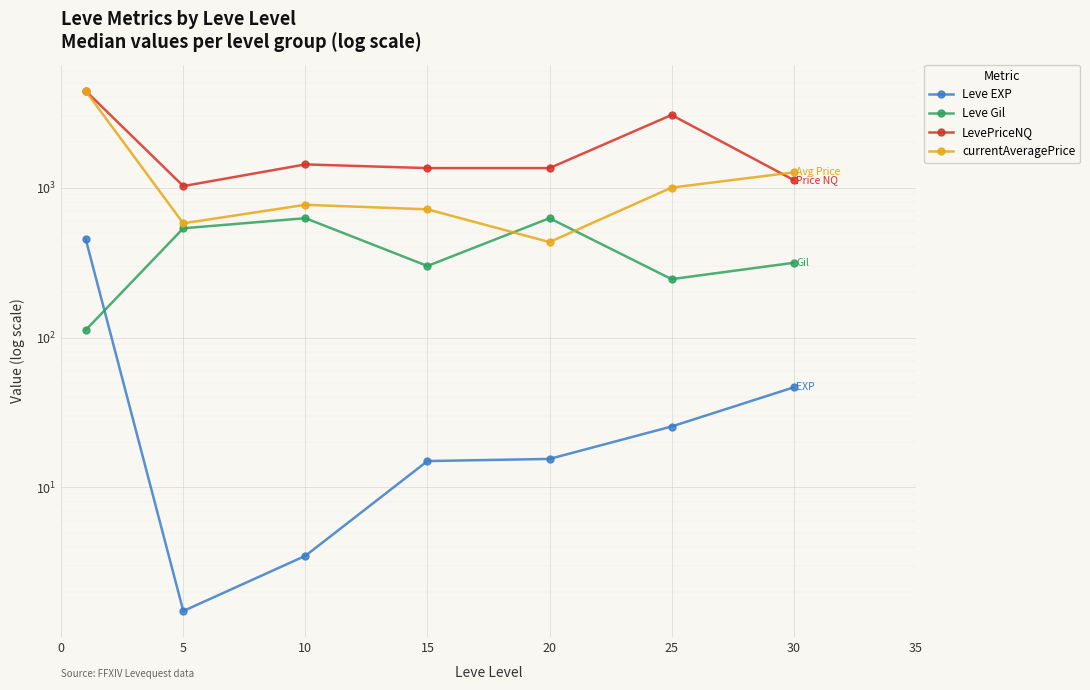

What is the total value across all series at 10?

2823.0